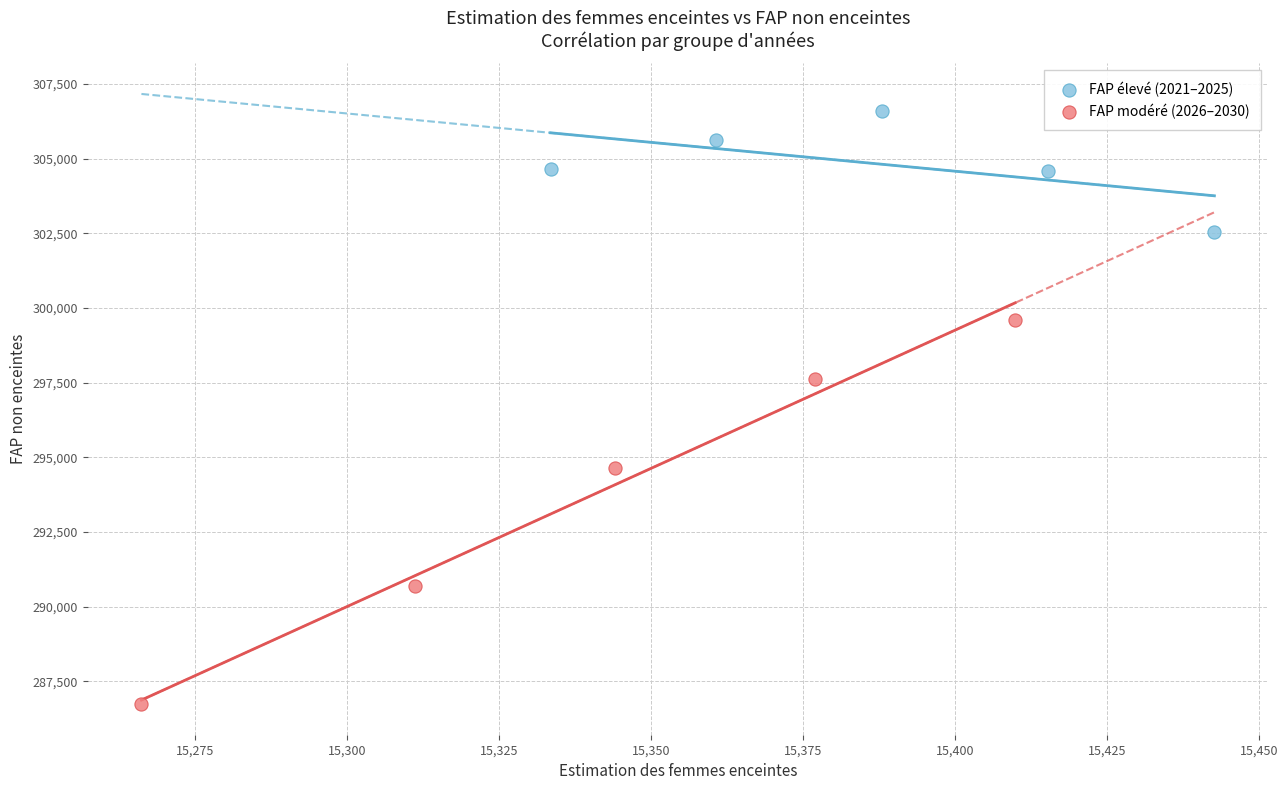

What are all the series names shown in the legend?

FAP élevé (2021–2025), FAP modéré (2026–2030)